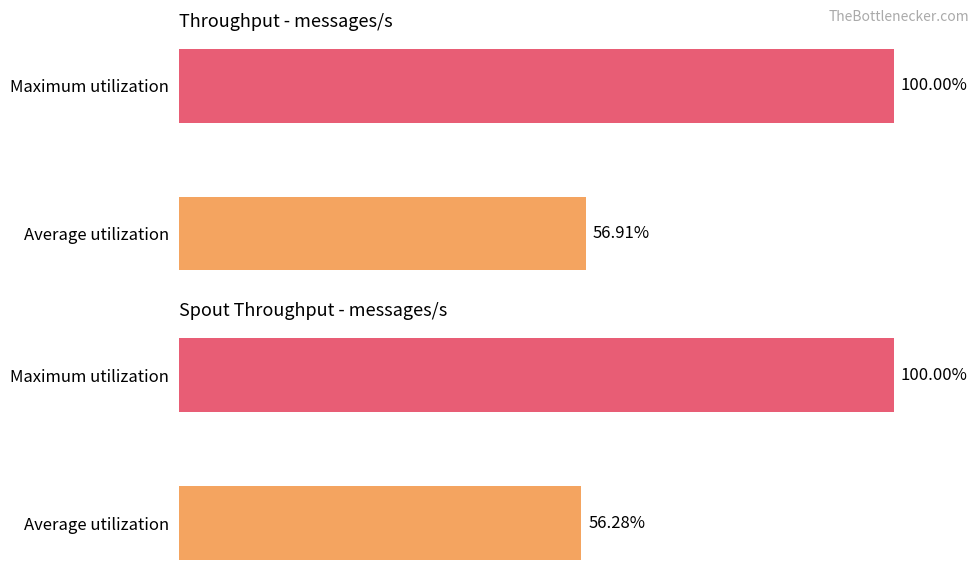

The value of throughput (messages/s) at Average utilization is 93.6. True or false?

False